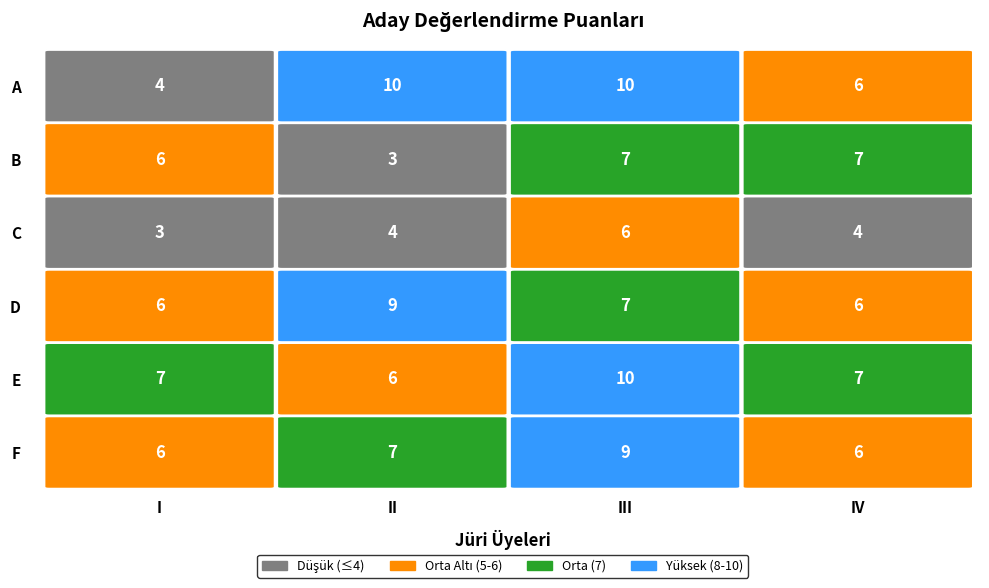

Where does the F series first go above 7?

III